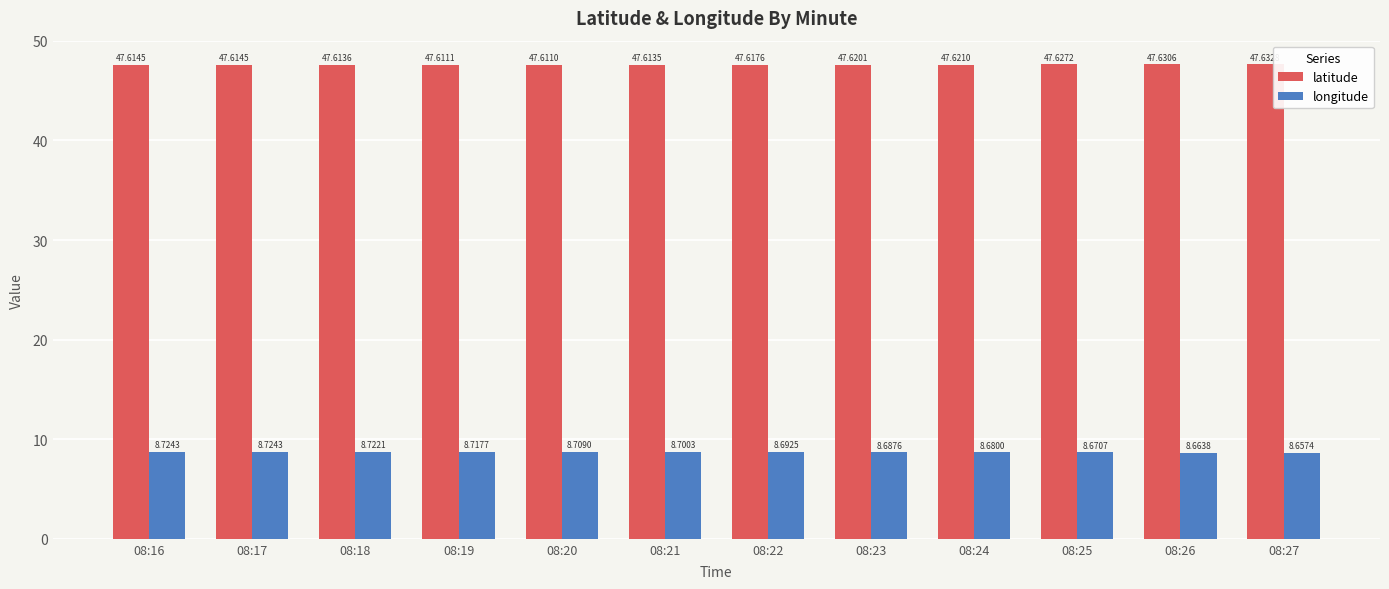

What is the value of the longitude bar at the 10th from the left?

8.7